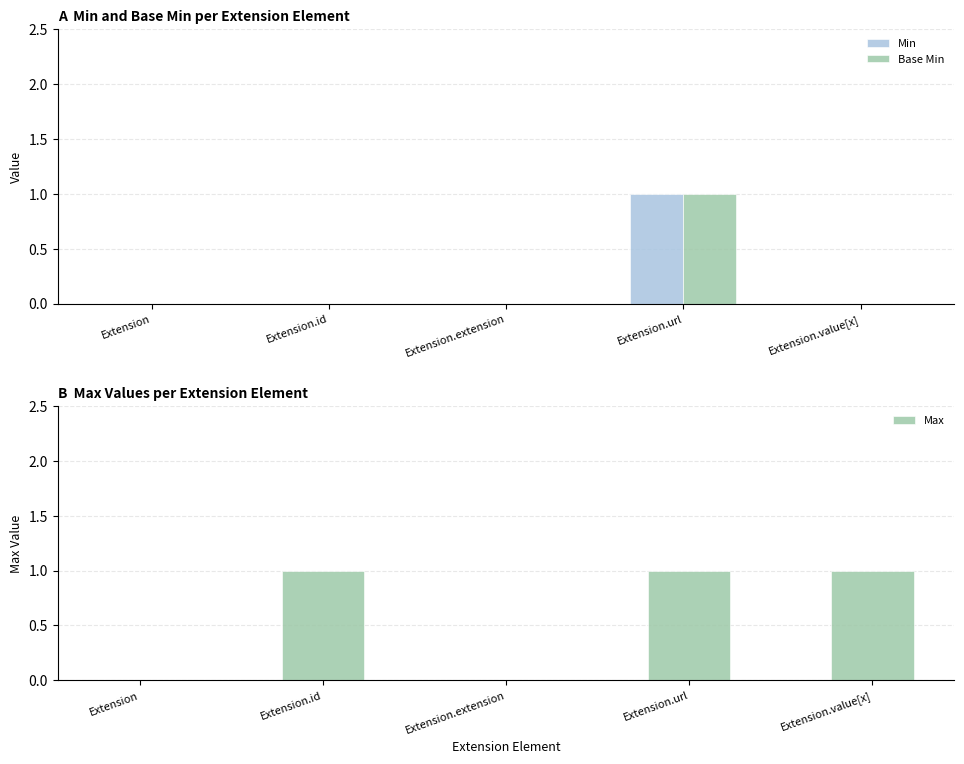

Reading right to left, extract all data points from this chart.

Min: 0	1	0	0	0
Base Min: 0	1	0	0	0
Max: 1	1	0	1	0